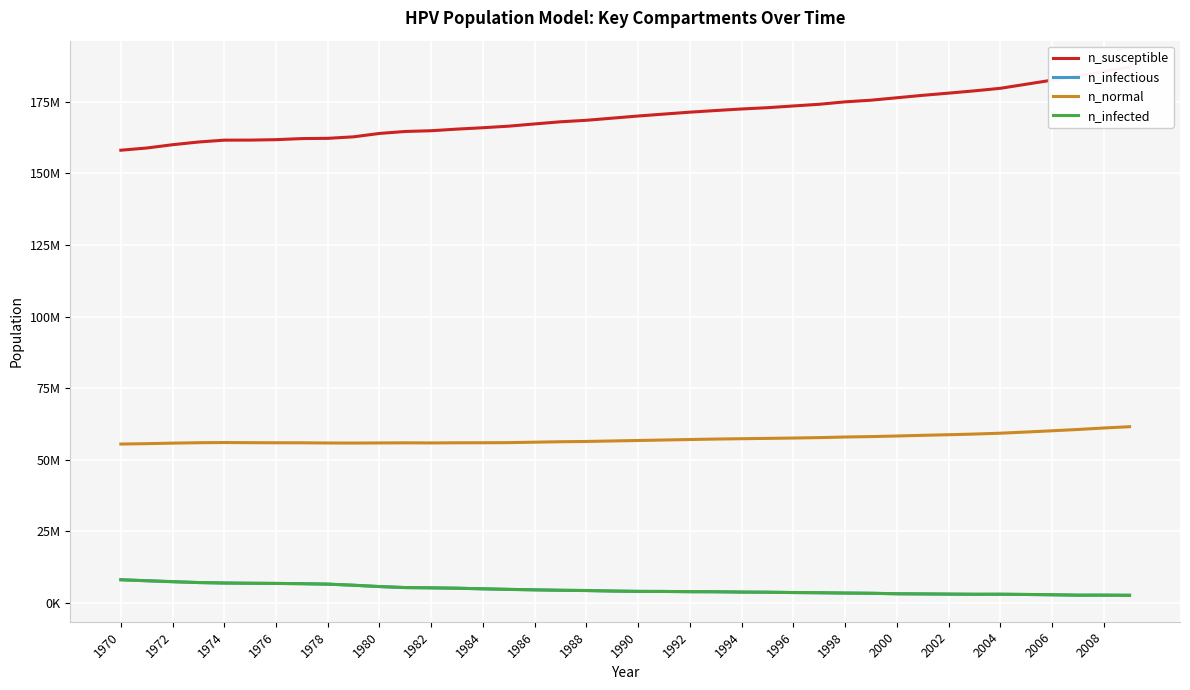

What is the lowest value of the n_infectious series?

2663734.5